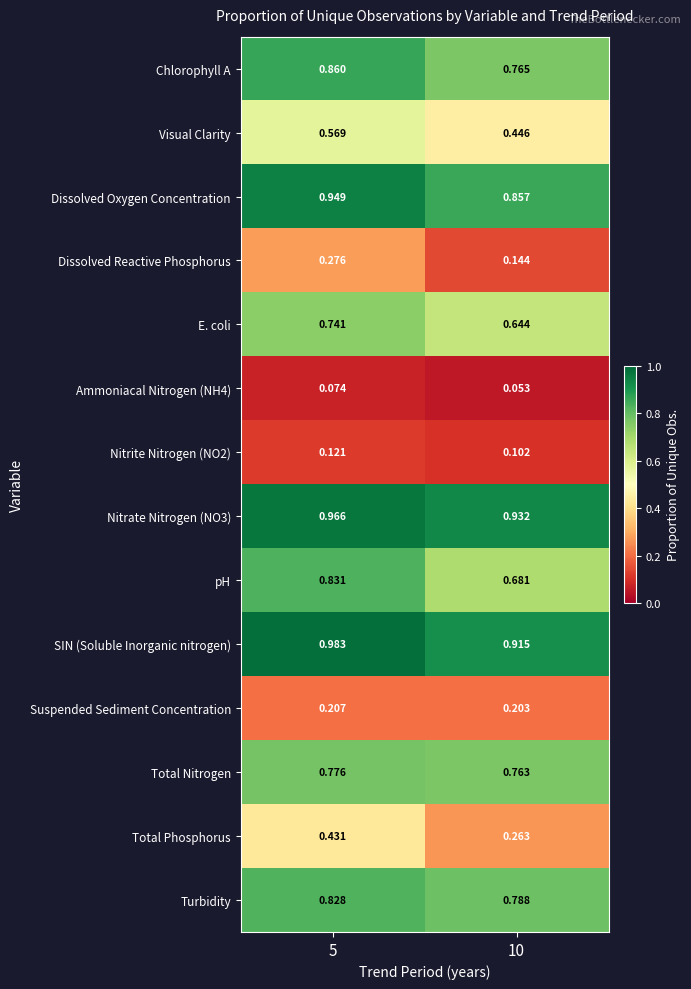

Which series has the largest range (max minus min)?

Total Phosphorus